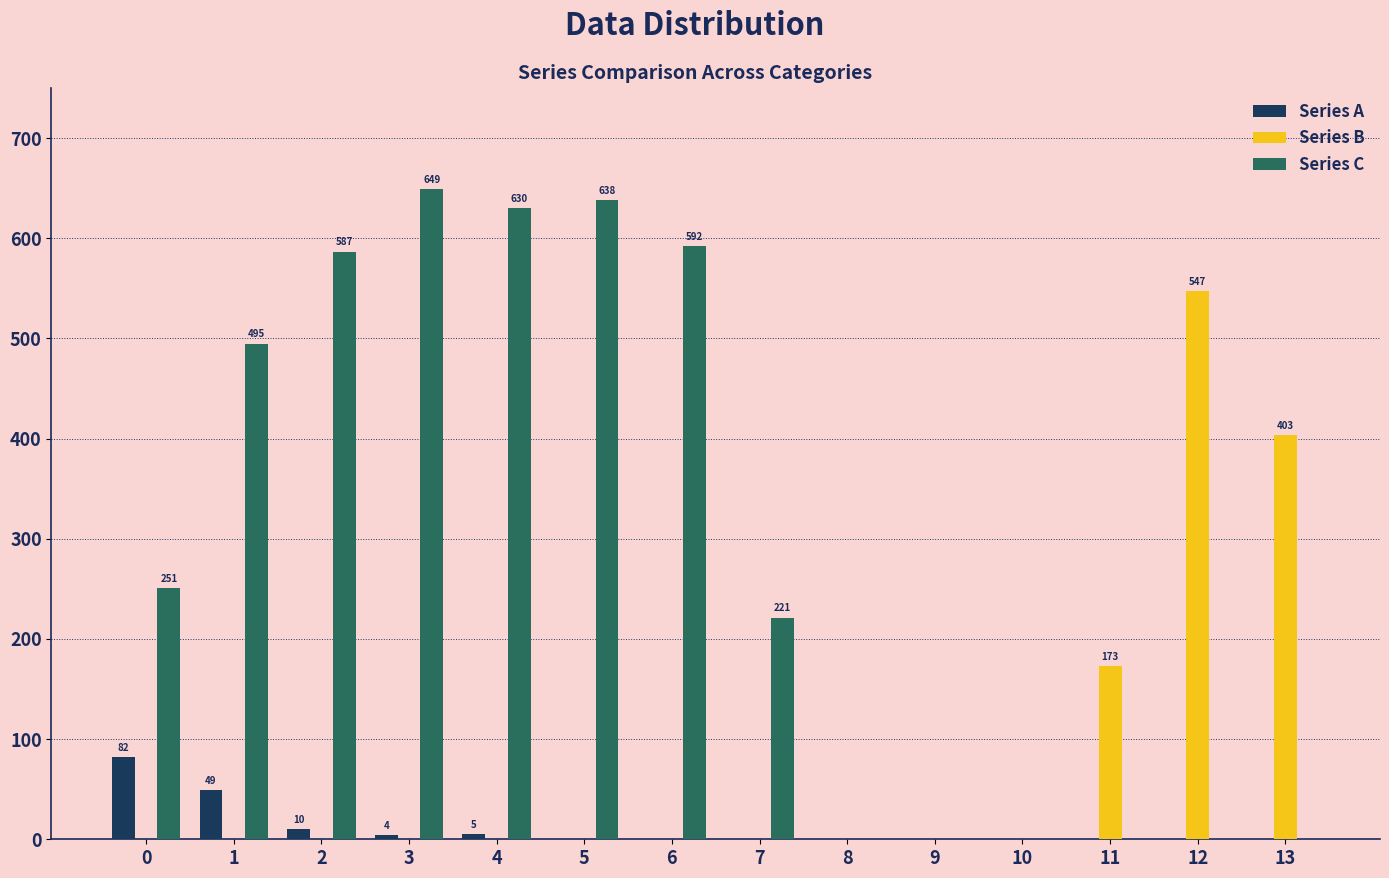

What are all the series names shown in the legend?

Series A, Series B, Series C